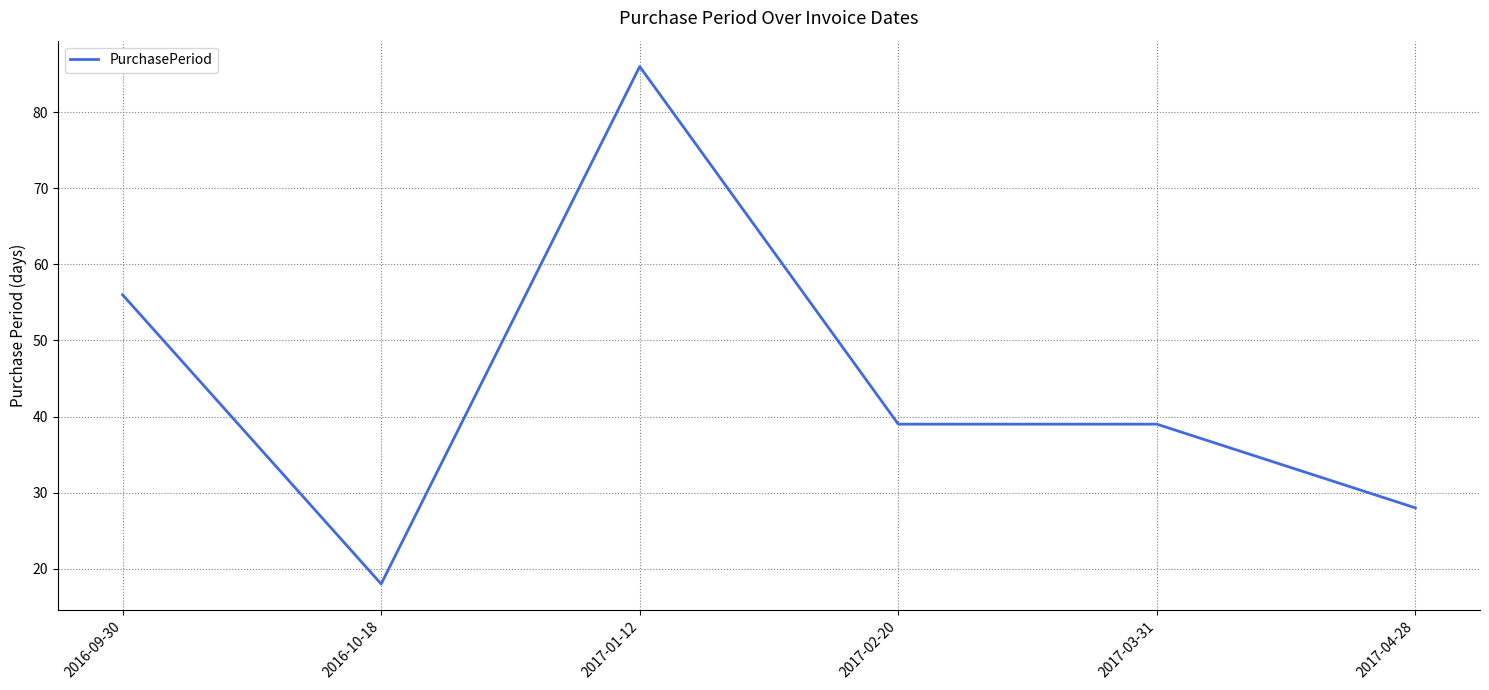

How many categories are shown in the chart?

6